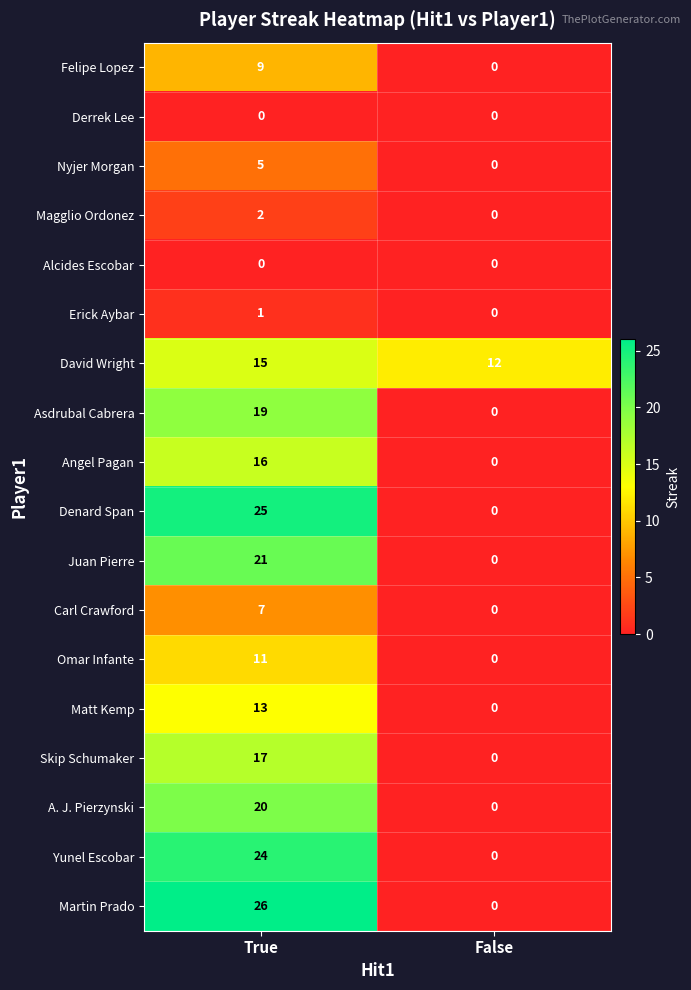

At which label does Magglio Ordonez reach its peak?

True